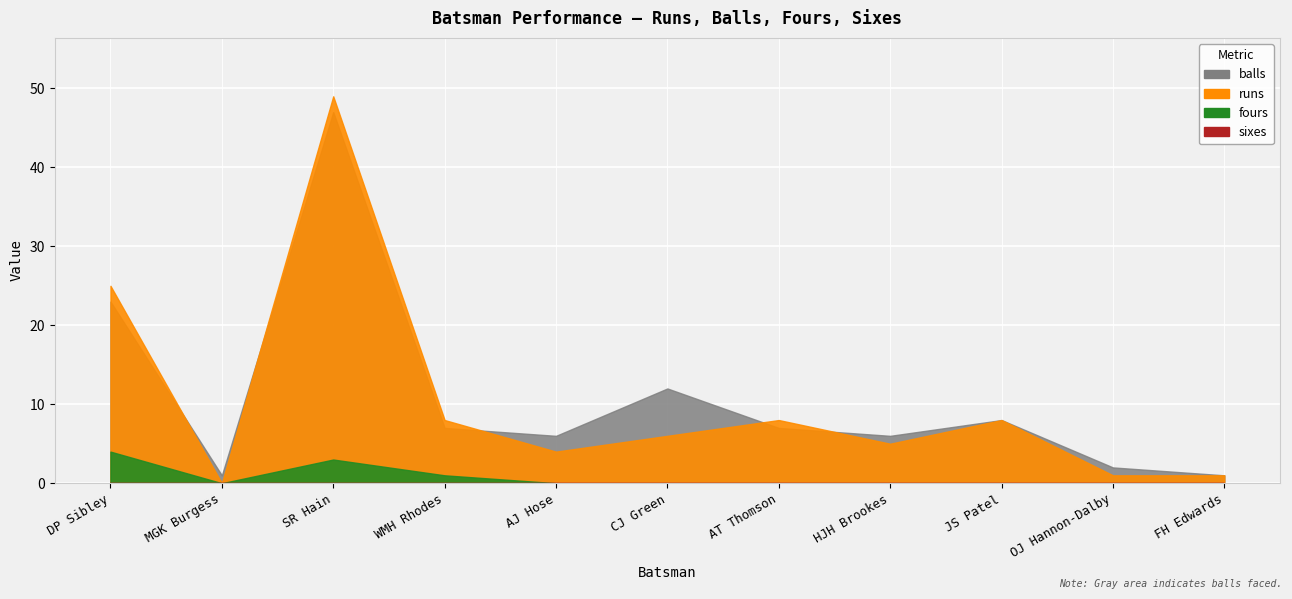

What is the difference between the second highest and minimum values in the runs series?

25.0